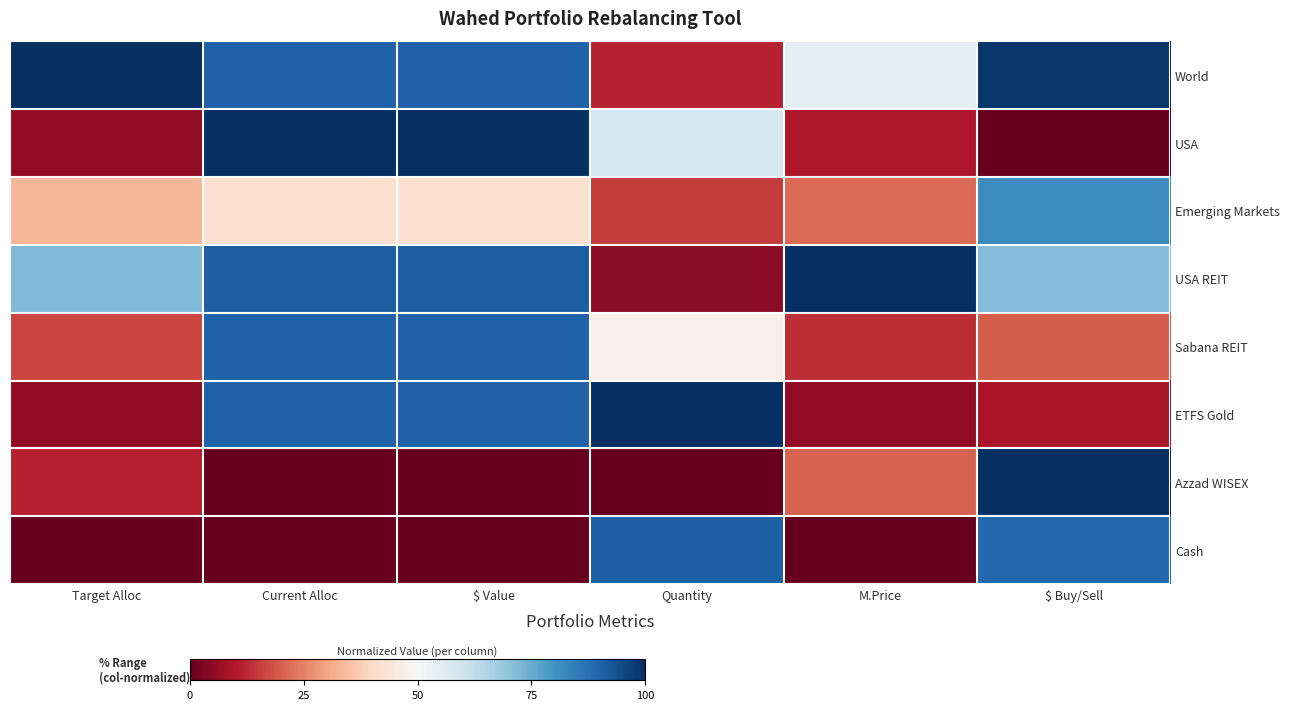

How many distinct data groups are displayed?

8